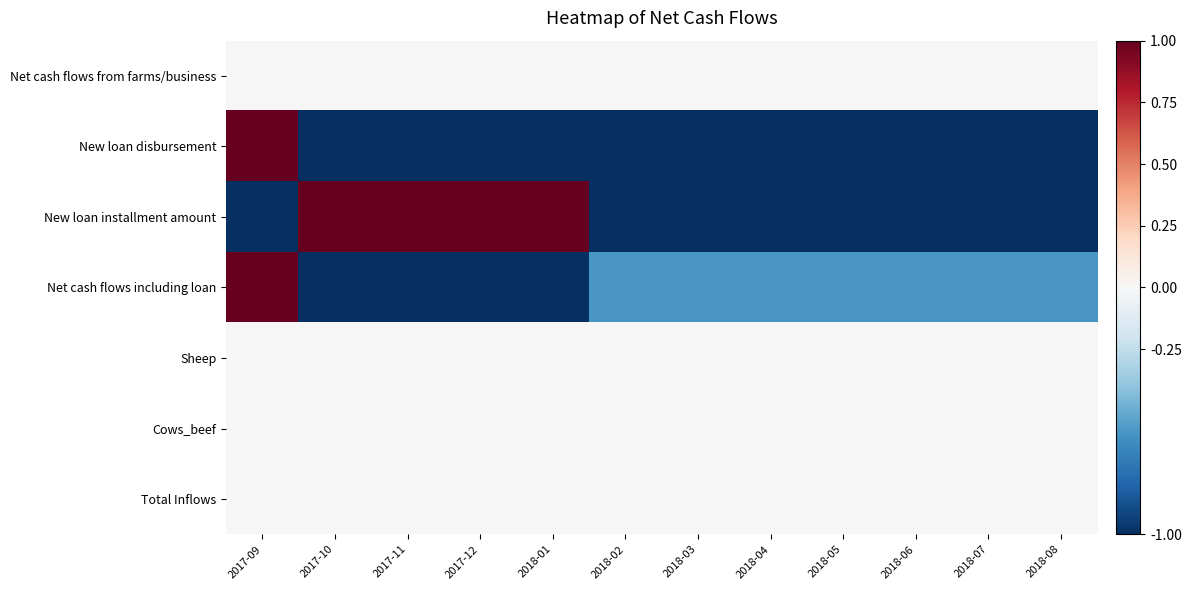

At 2018-03, list the series in order from smallest to largest.

New loan disbursement, New loan installment amount, Net cash flows including loan, Net cash flows from farms/business, Sheep, Cows_beef, Total Inflows